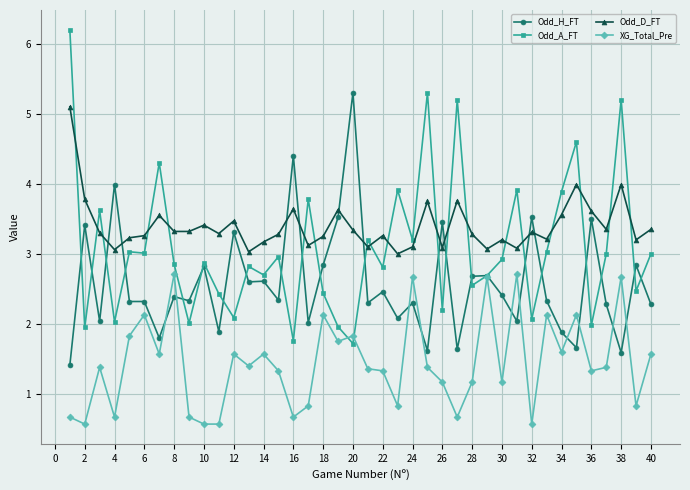

Which series has the largest range (max minus min)?

Odd_A_FT